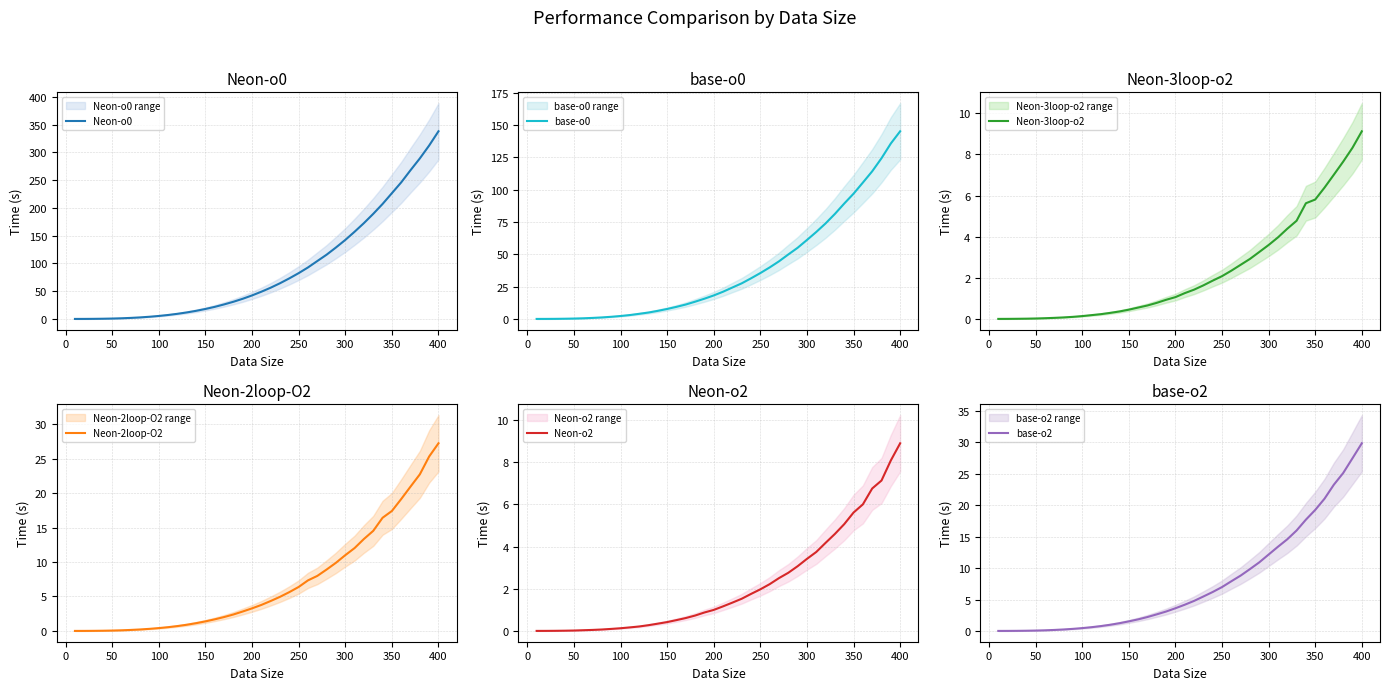

What is the average value of the Neon-o2 series?

2.2